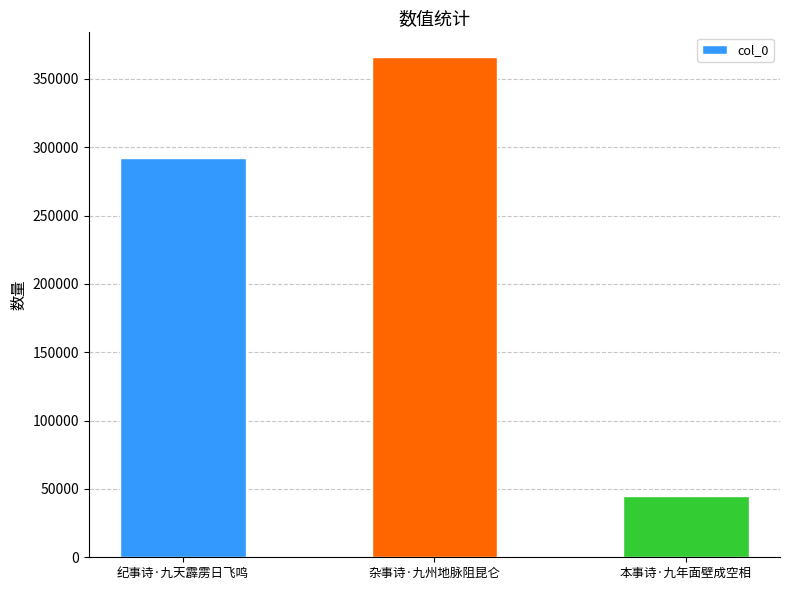

Read the value at 纪事诗·九天霹雳日飞鸣, to the nearest 50.

292100